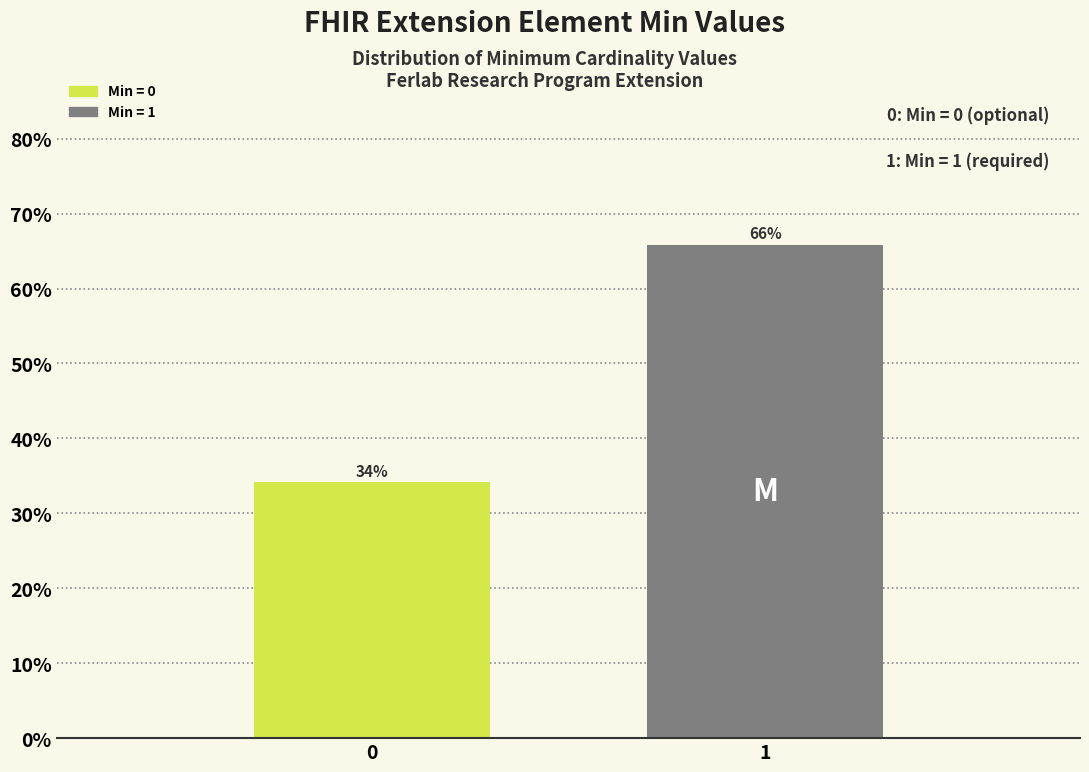

Read the value at 0.

34.1